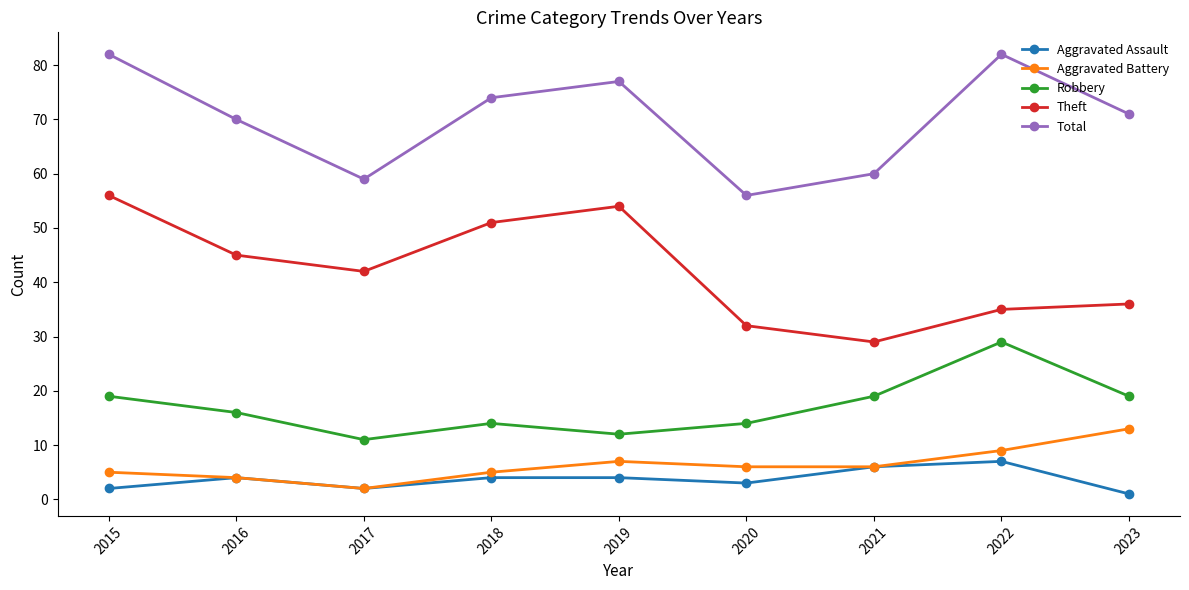

Which series changed the most between 2020 and 2021?

Robbery